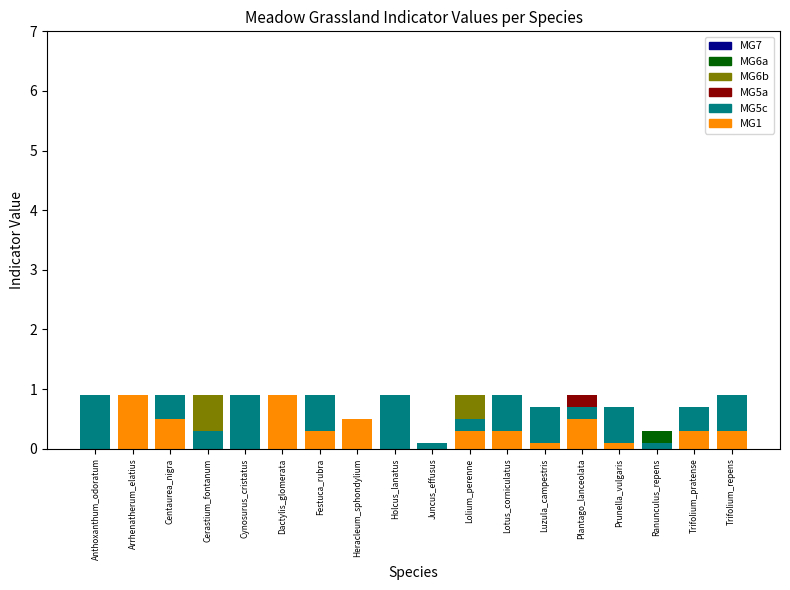

What is the label of the 16th bar from the left?

Ranunculus_repens